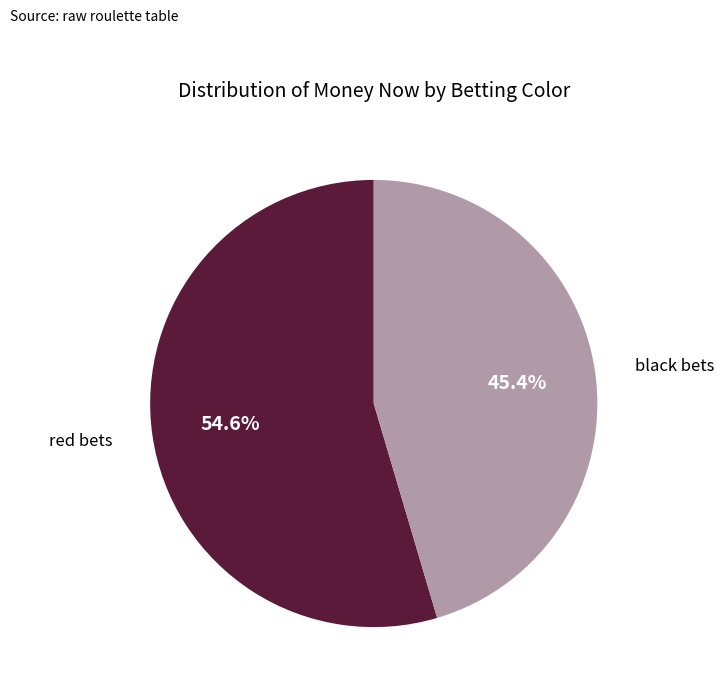

Is there any slice that represents more than half of the pie?

Yes